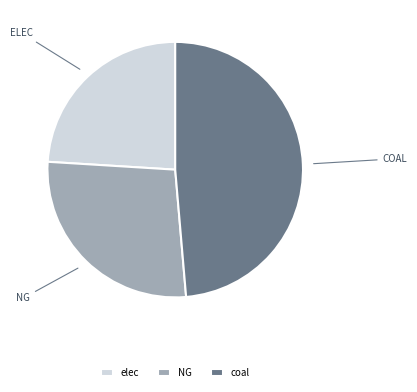

Which has a higher value, coal or NG?

coal